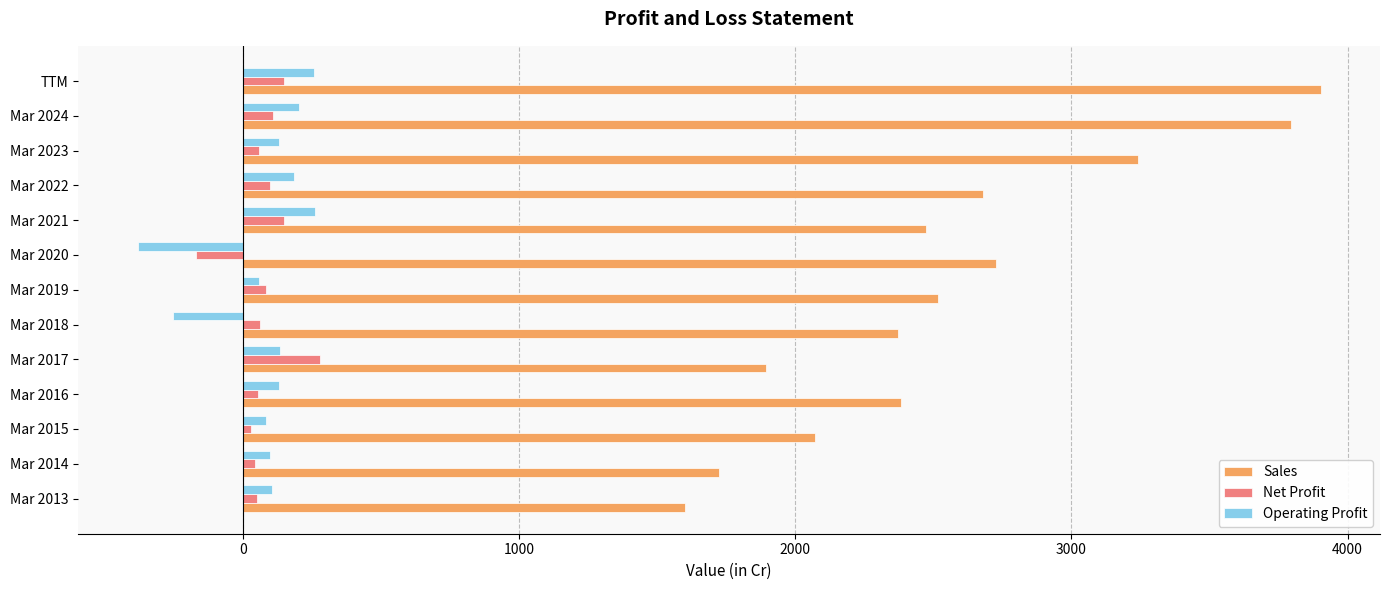

The value of Operating Profit at Mar 2014 is 97. True or false?

True